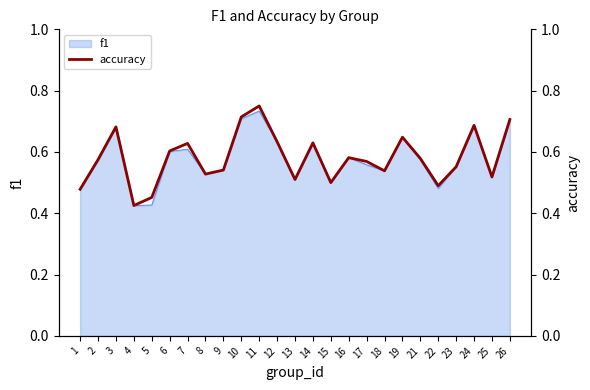

Rank the categories by value from highest to lowest.

11, 10, 26, 24, 3, 19, 12, 14, 7, 6, 16, 21, 2, 17, 23, 9, 18, 8, 25, 13, 15, 22, 1, 5, 4